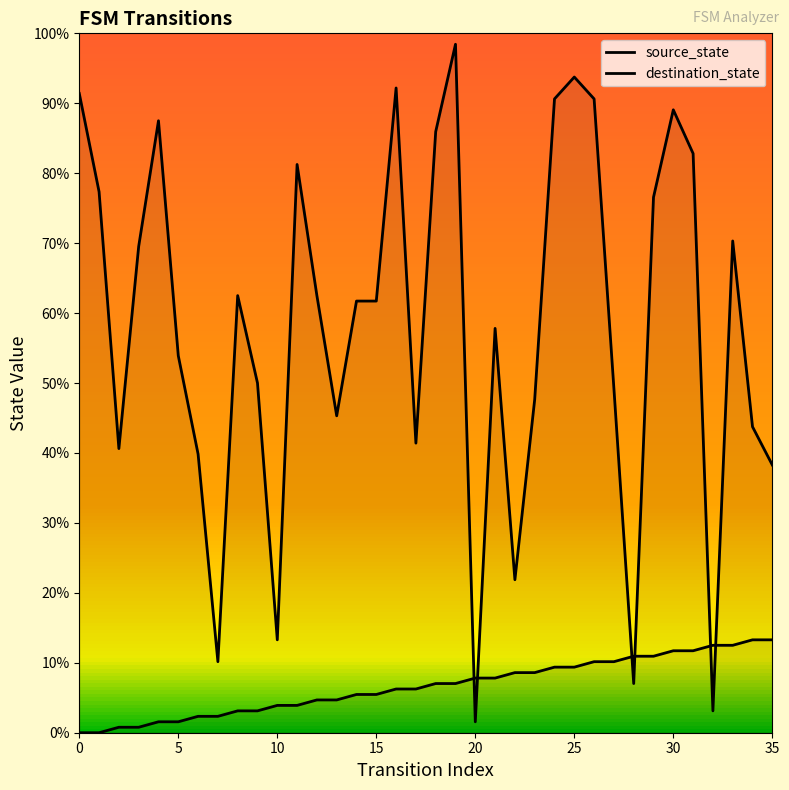

Which series changed the most between 1 and 27?

destination_state